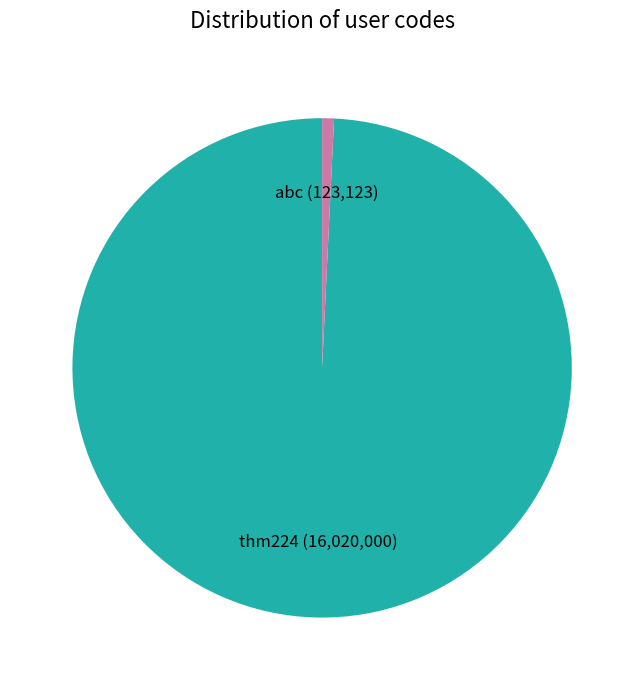

Is there a majority slice in this chart?

Yes